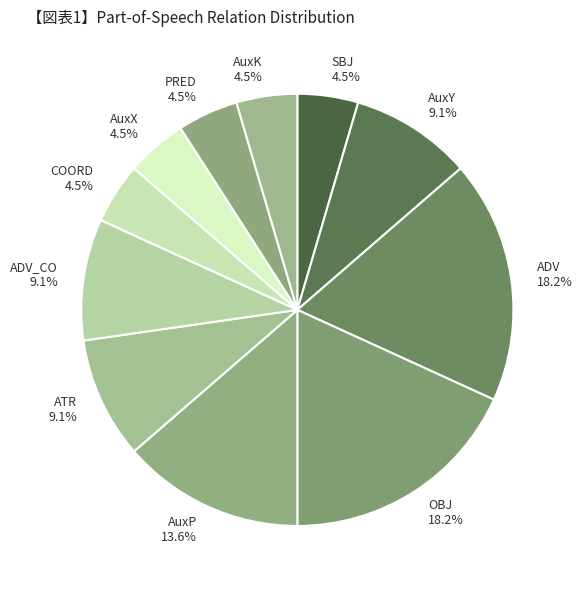

Between AuxY 9.1% and OBJ 18.2%, which is larger?

OBJ 18.2%